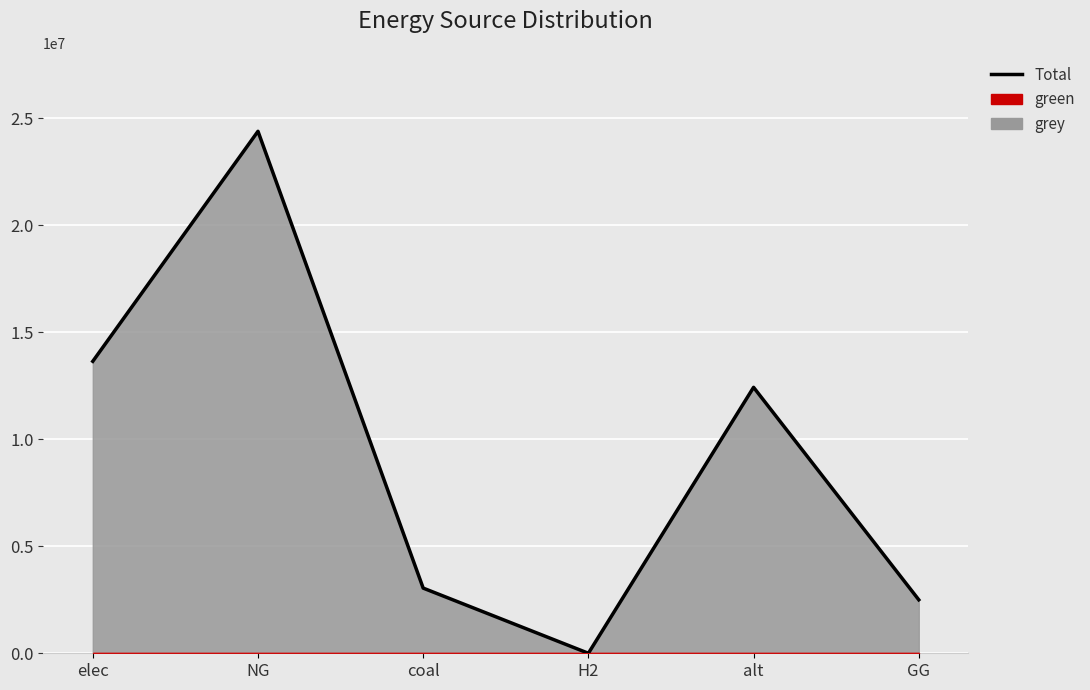

What is the sum of the values at elec and NG?

38048006.2